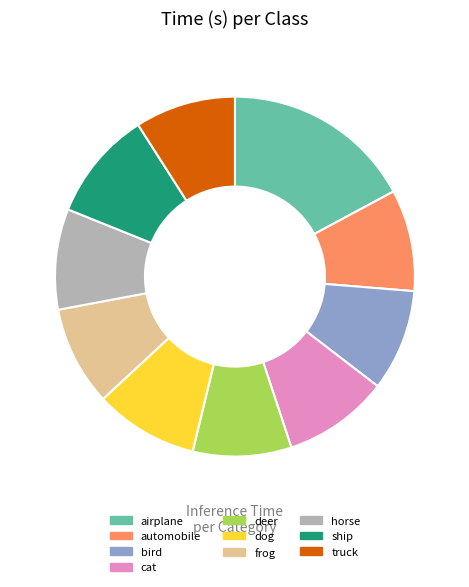

Do bird and dog together represent more than half of the pie?

No